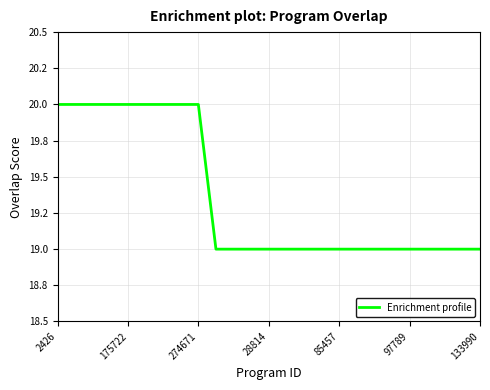

What is the maximum value shown in the chart?

20